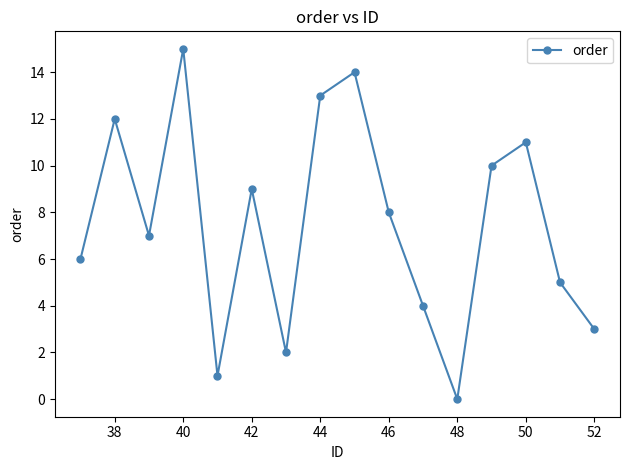

Reading left to right, extract all data points from this chart.

6	12	7	15	1	9	2	13	14	8	4	0	10	11	5	3